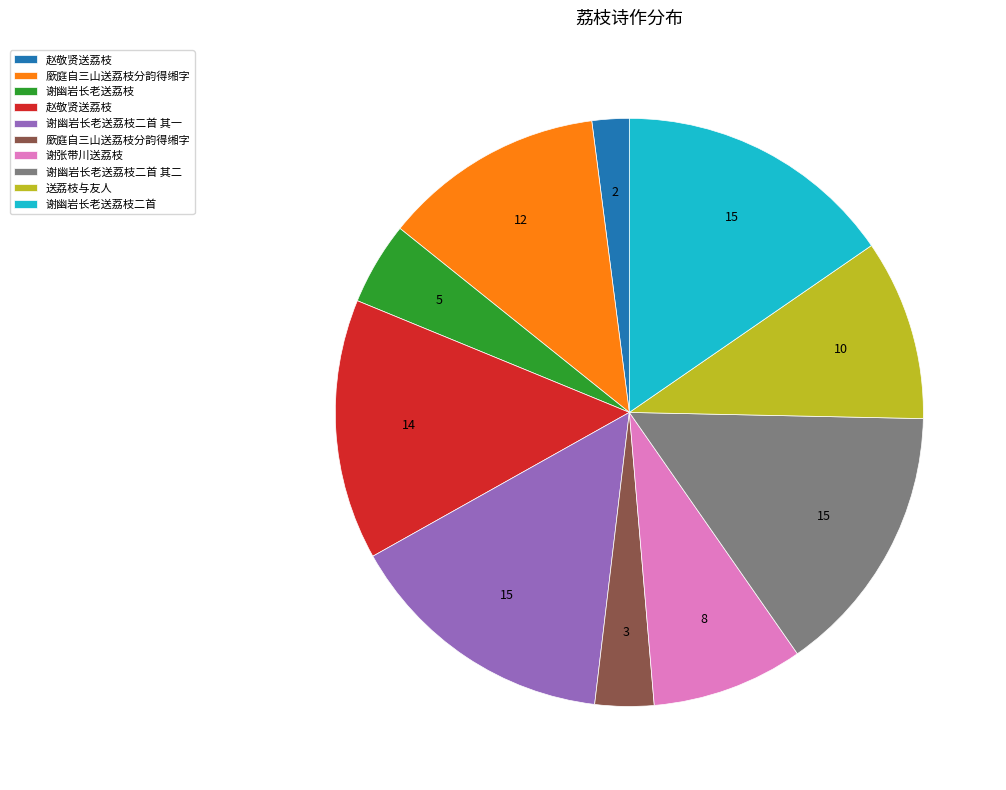

Is there any slice that represents more than half of the pie?

No